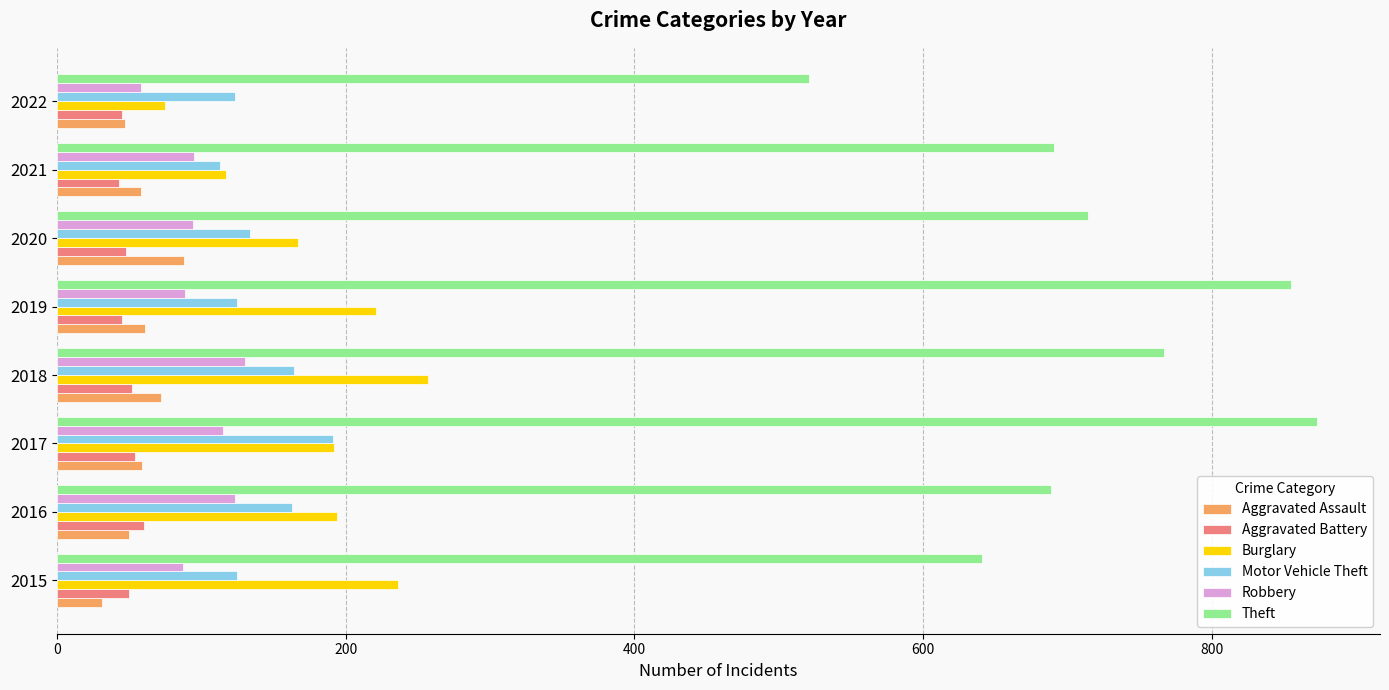

What is the sum of all Robbery values?

791